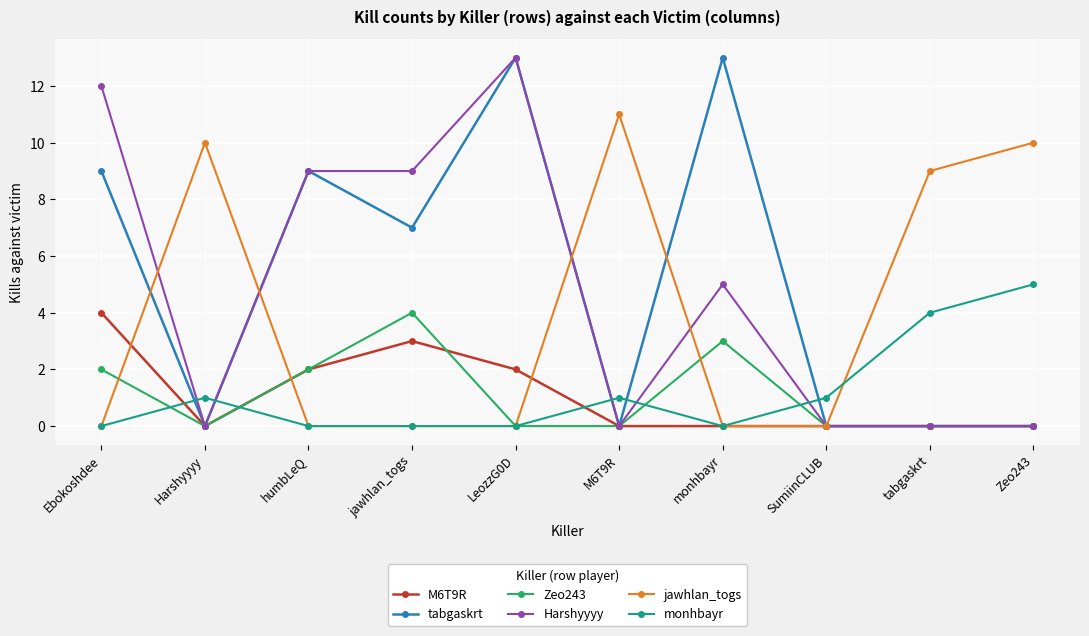

What is the difference between the tabgaskrt values at SumiinCLUB and jawhlan_togs?

7